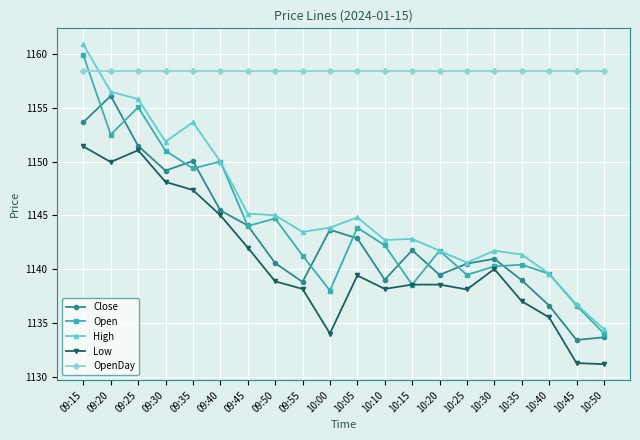

Where is the first local minimum for Open?

09:20